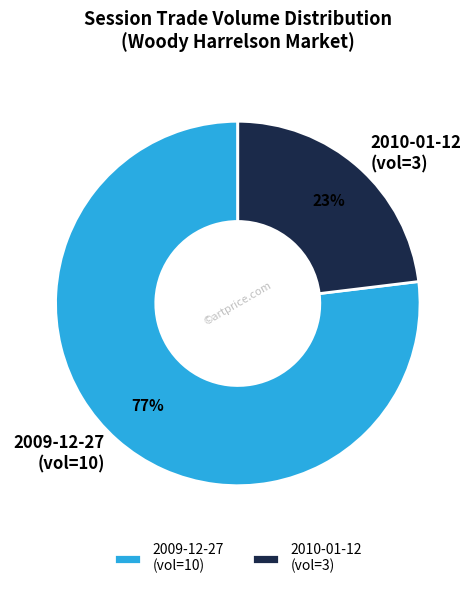

How many segments does this pie chart have?

2